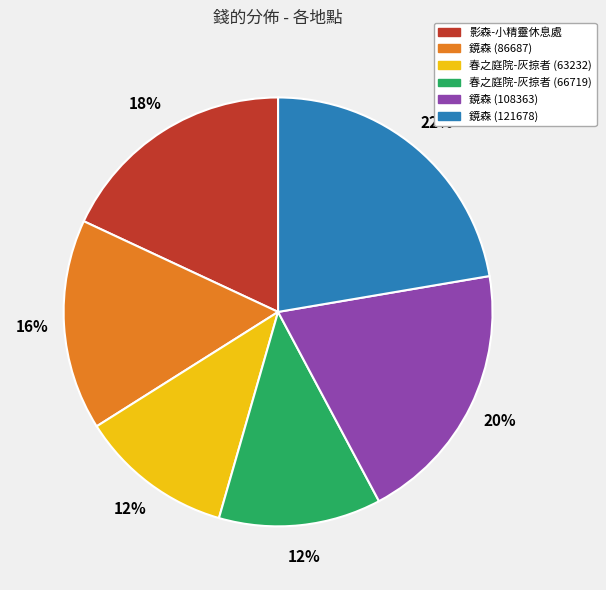

Do 春之庭院-灰掠者 (66719) and 鏡森 (86687) together represent more than half of the pie?

No